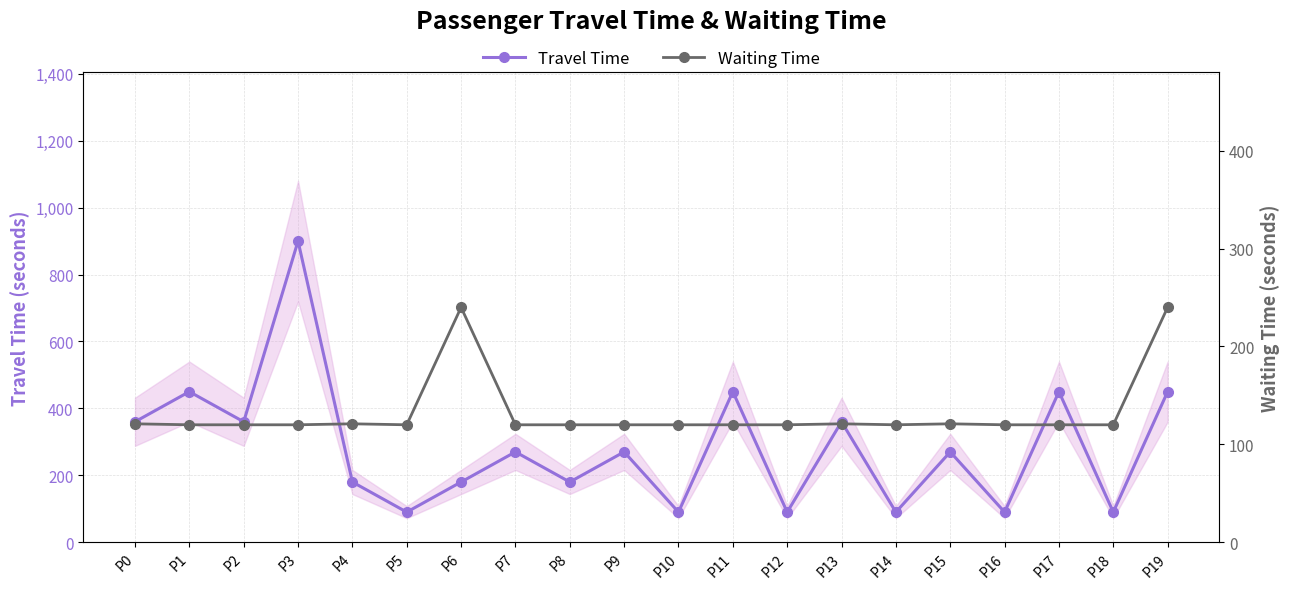

How many lines are shown in the chart?

2